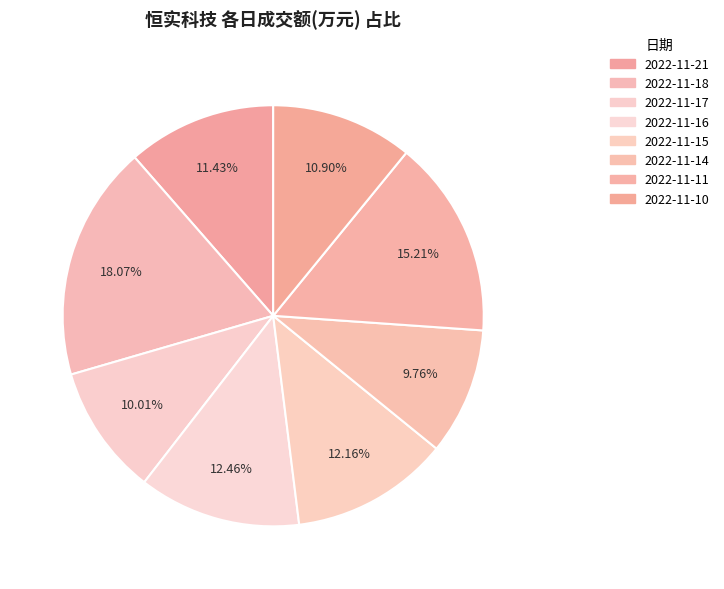

To the nearest percent, what is the difference between the 2022-11-14 and 2022-11-10 slice percentages?

1%